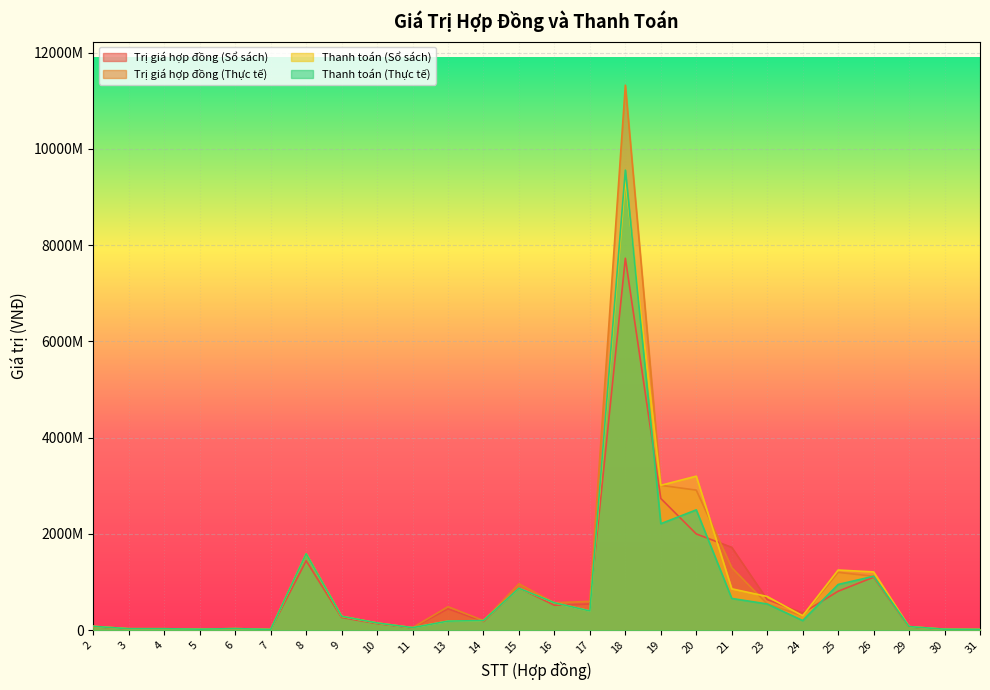

Between 7 and 26, which is larger?

26